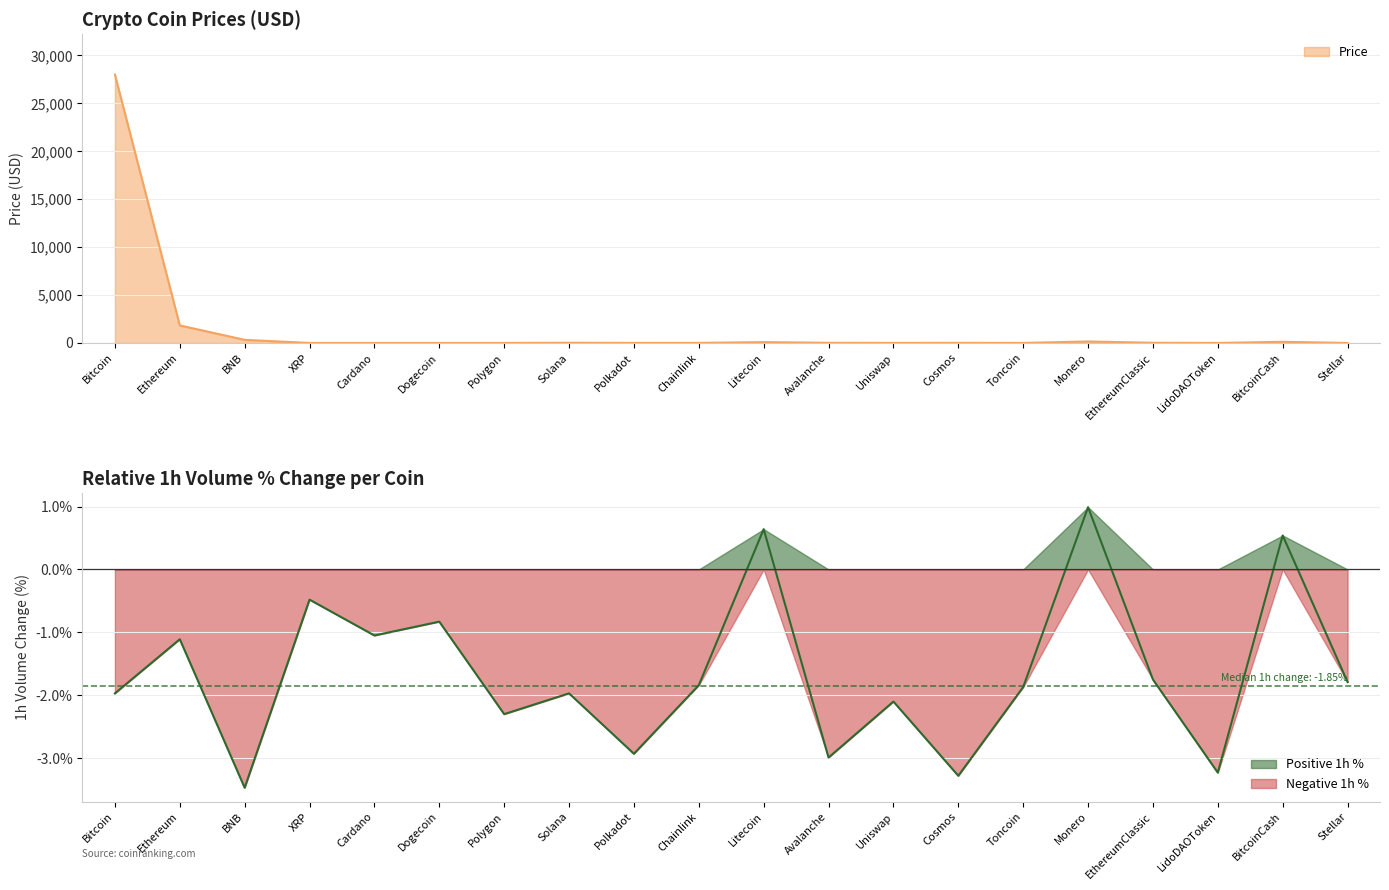

What is the average value of the Price series?

1531.0